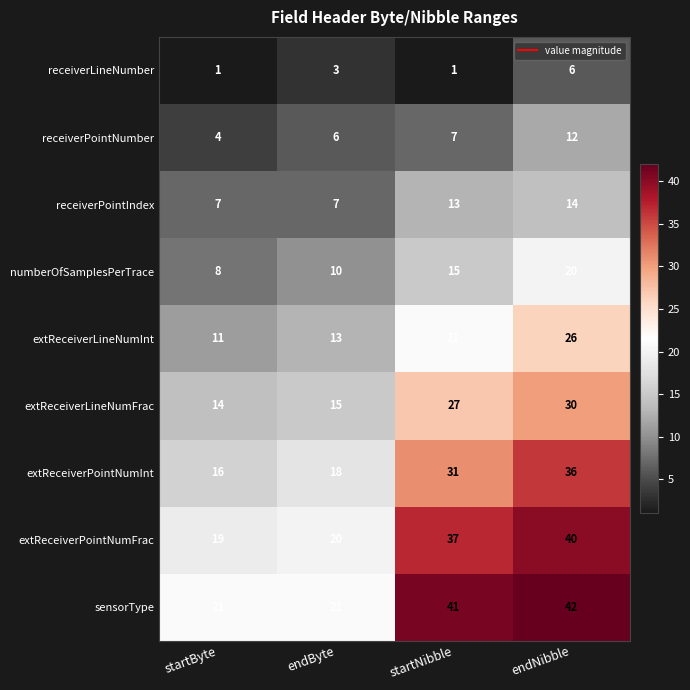

What is the difference between the highest and lowest values at endByte?

18